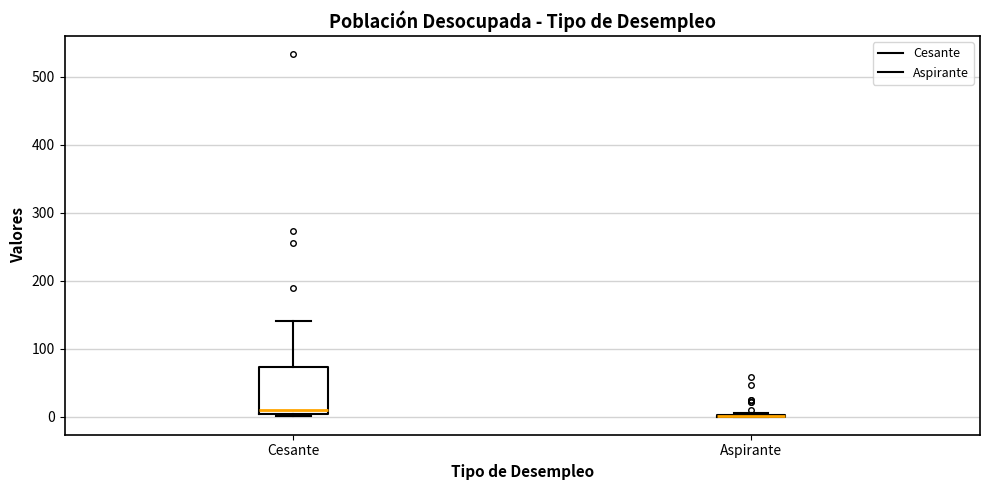

Comparing the boxes themselves (not the whiskers), which one is the tallest?

Cesante